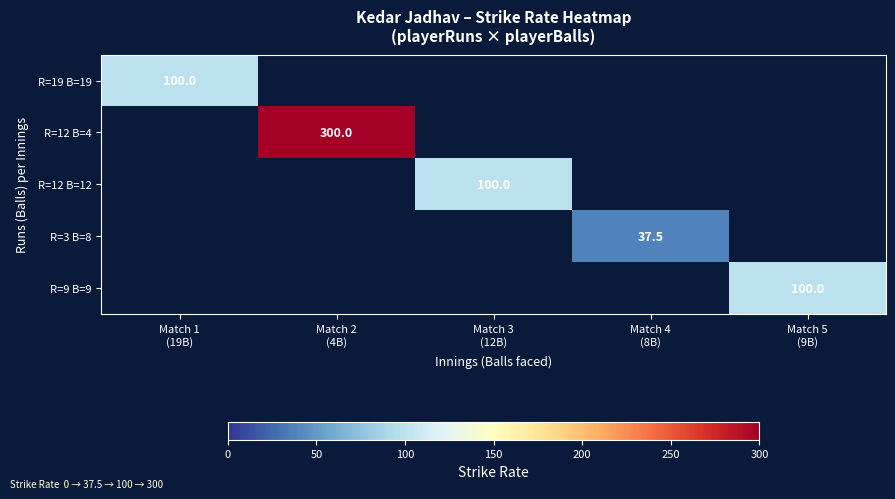

Count the number of data series in this chart.

5